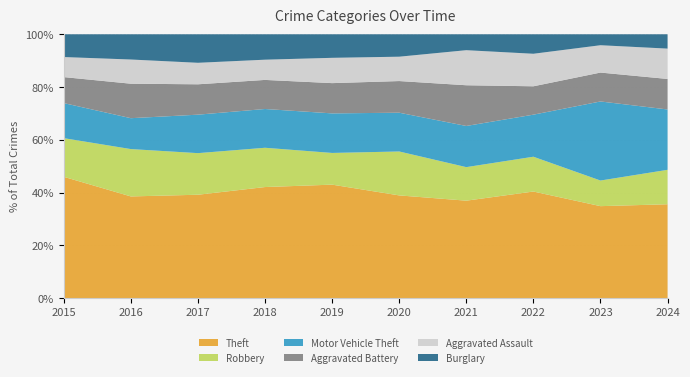

Reading right to left, transcribe all the data shown in this chart.

Theft: 2024=550	2023=588	2022=514	2021=447	2020=577	2019=708	2018=664	2017=663	2016=592	2015=671
Robbery: 2024=202	2023=164	2022=168	2021=154	2020=247	2019=198	2018=235	2017=267	2016=276	2015=214
Motor Vehicle Theft: 2024=354	2023=506	2022=203	2021=189	2020=218	2019=247	2018=232	2017=247	2016=180	2015=194
Aggravated Battery: 2024=179	2023=185	2022=137	2021=187	2020=178	2019=189	2018=174	2017=195	2016=201	2015=144
Aggravated Assault: 2024=178	2023=175	2022=157	2021=161	2020=137	2019=158	2018=121	2017=138	2016=141	2015=111
Burglary: 2024=84	2023=70	2022=94	2021=73	2020=126	2019=147	2018=152	2017=183	2016=147	2015=126